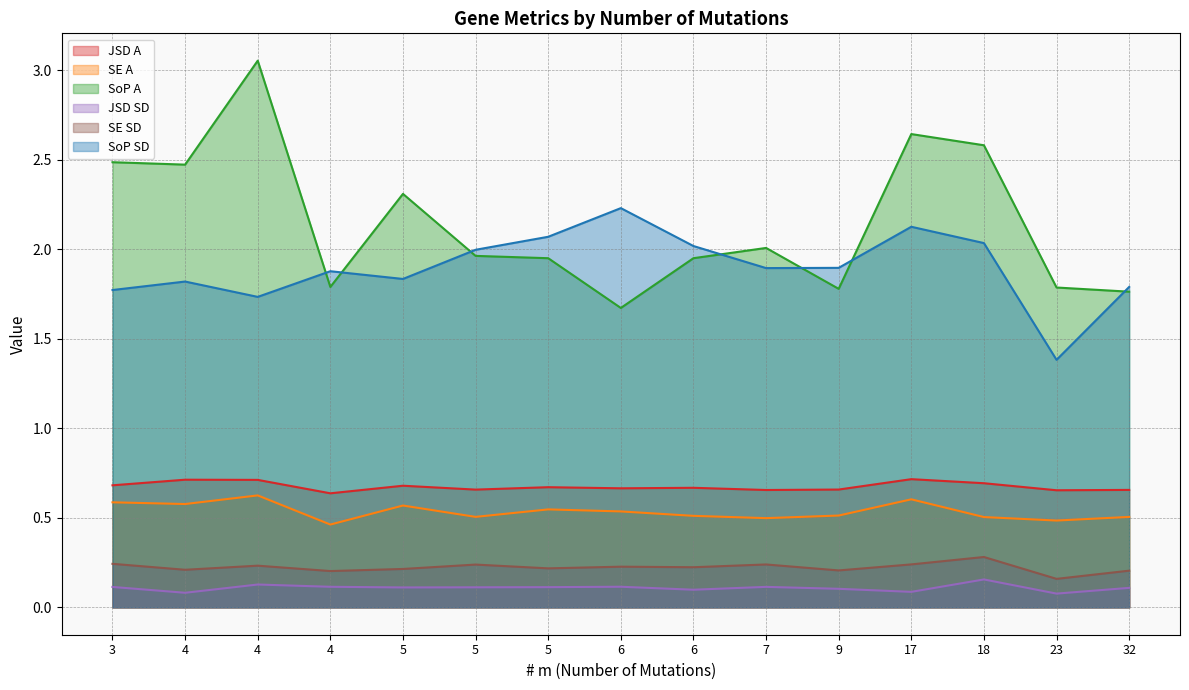

Is it true that SE SD equals 0.2 at 17?

True